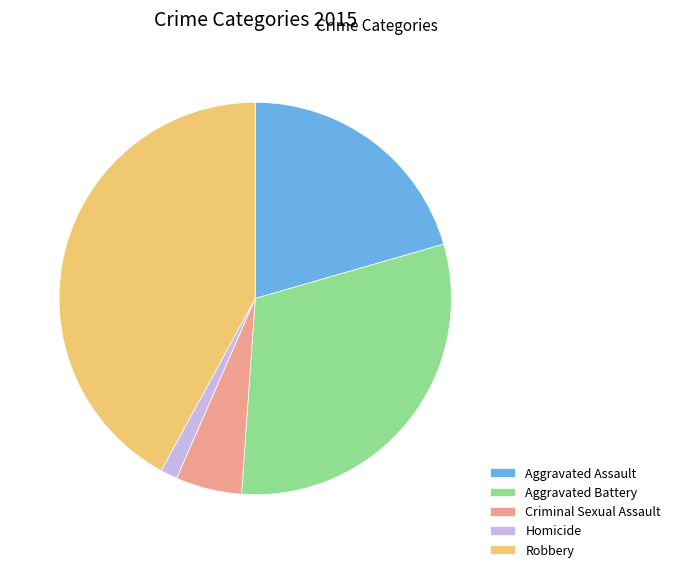

The Criminal Sexual Assault slice represents 19% of the pie. True or false?

False